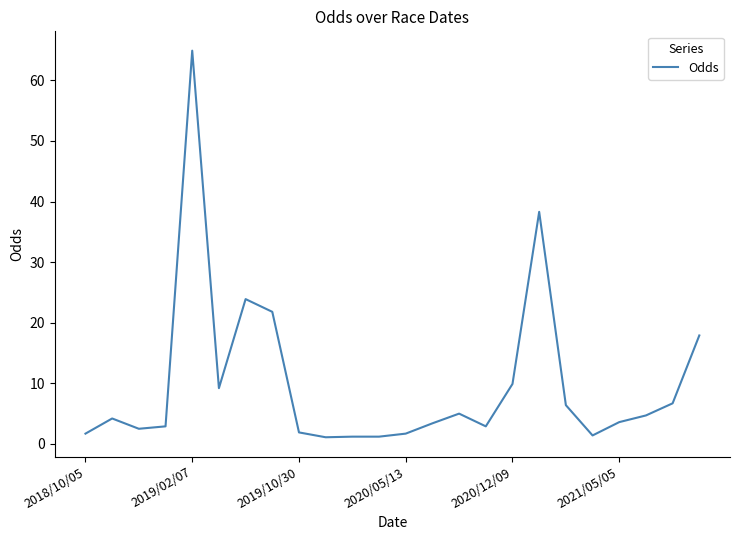

What is the maximum value shown in the chart?

64.9